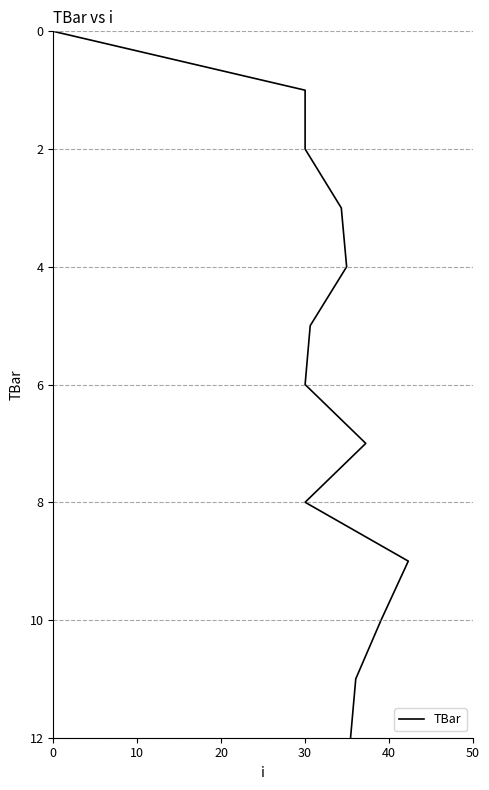

What is the greatest value displayed?

12